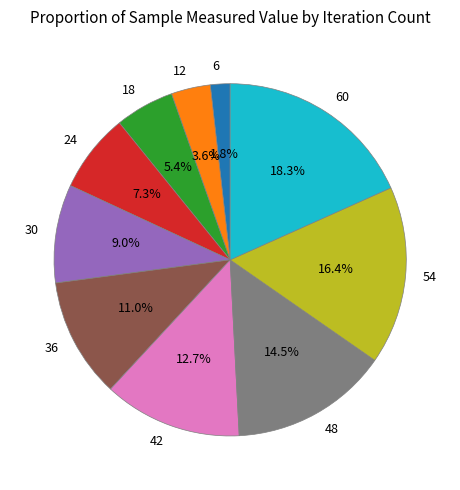

Does 48 account for over 50% of the chart?

No